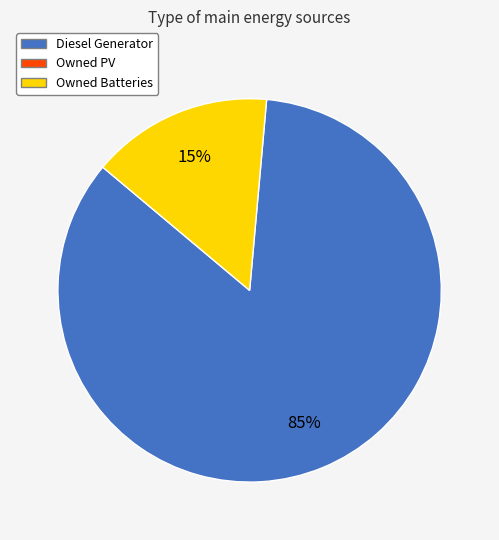

How many slices are in this pie chart?

2